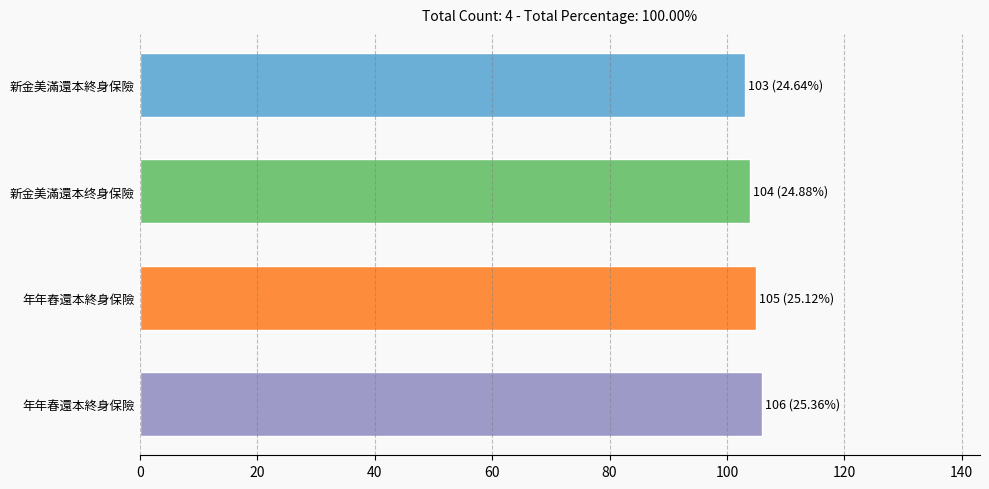

What is the greatest value displayed?

106